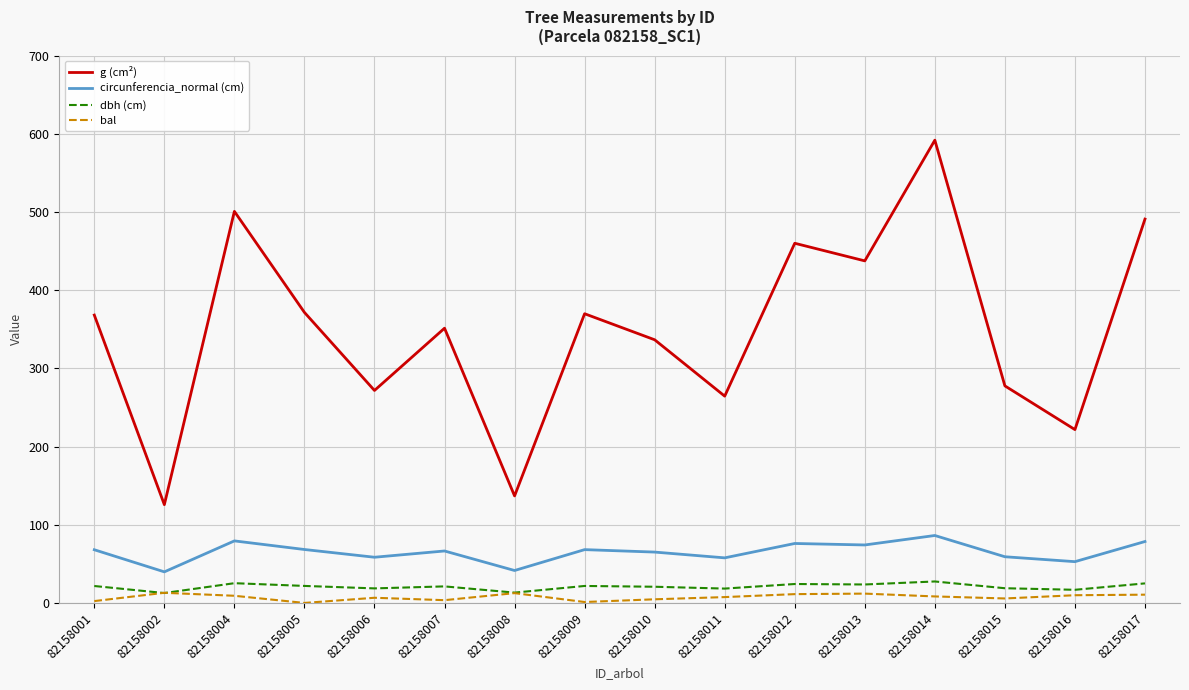

Is the value of g (cm²) at 82158009 greater than the value of circunferencia_normal (cm) at 82158005?

Yes